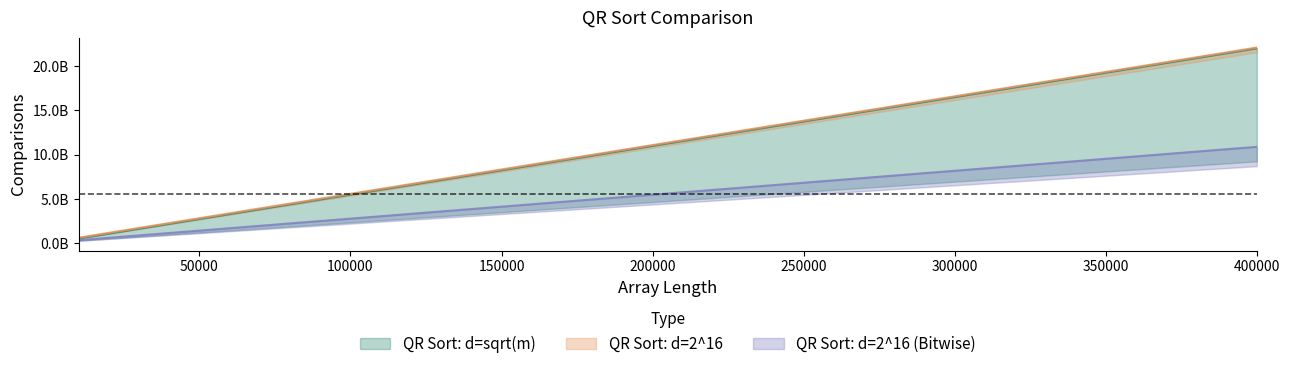

Which series changed the most between 160000 and 390000?

QR Sort: d=sqrt(m)